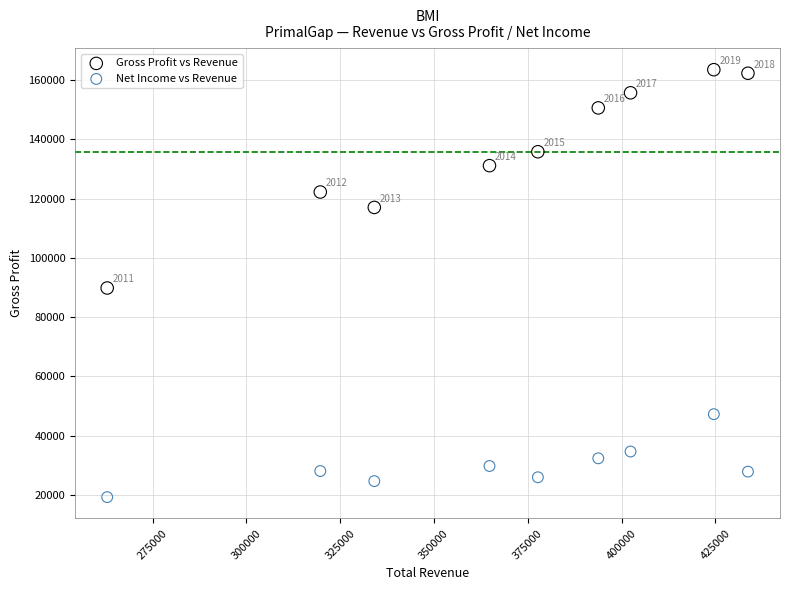

In the Net Income vs Revenue series, what Y value is closest to 33200?

32300